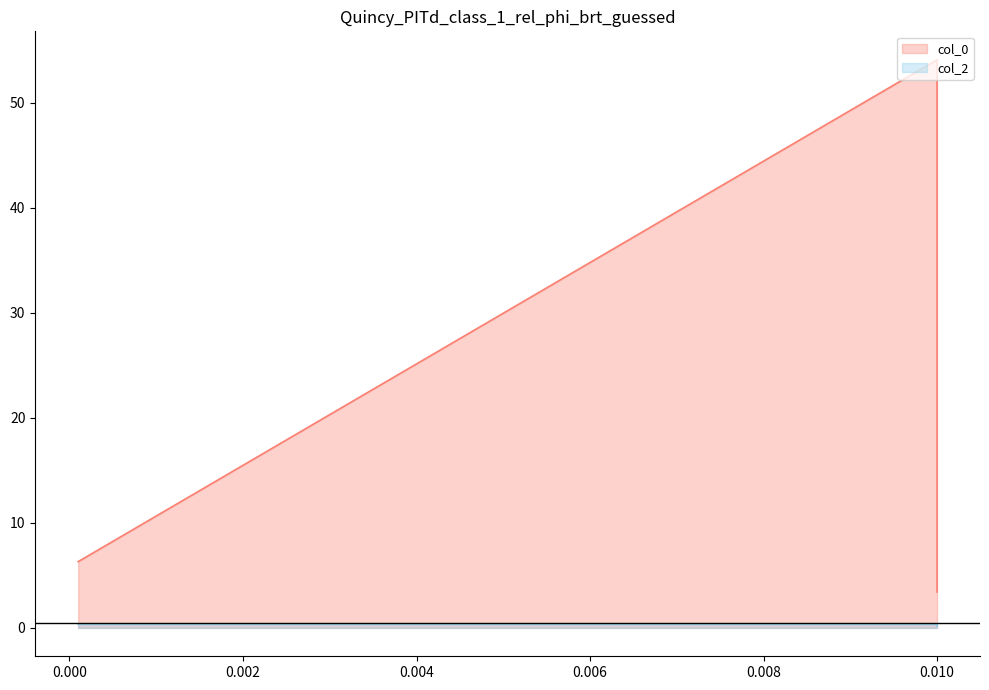

Which series has the largest total across all categories?

col_0